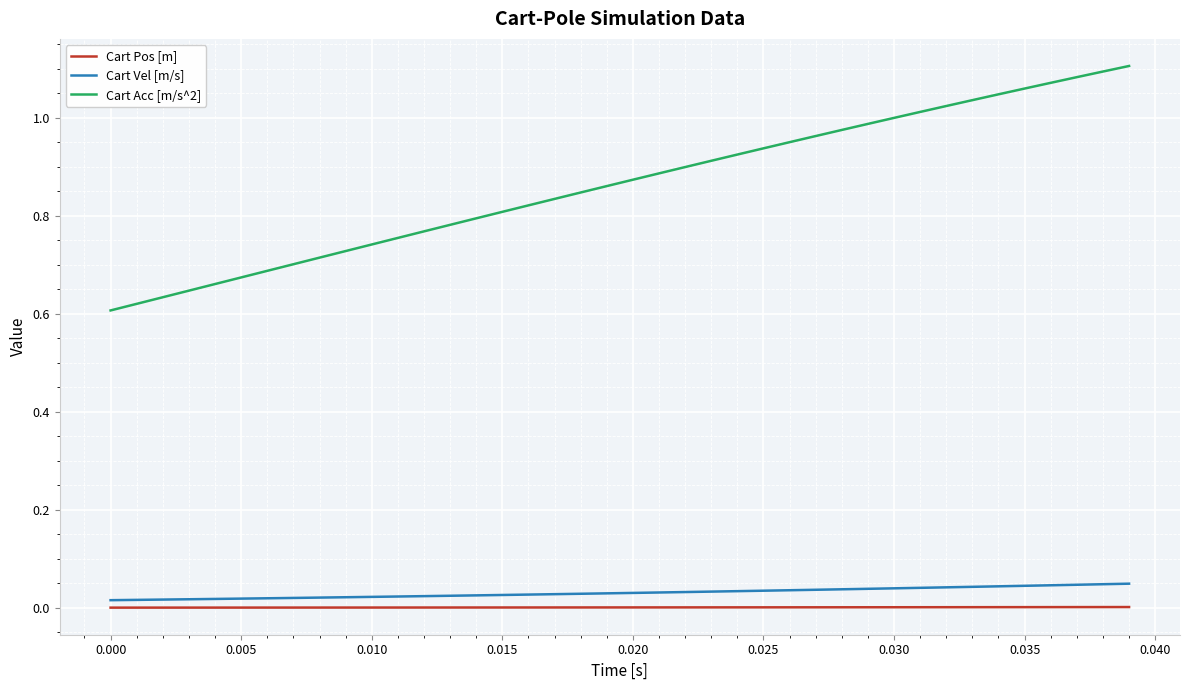

Does the chart display data point markers on the line(s)?

No